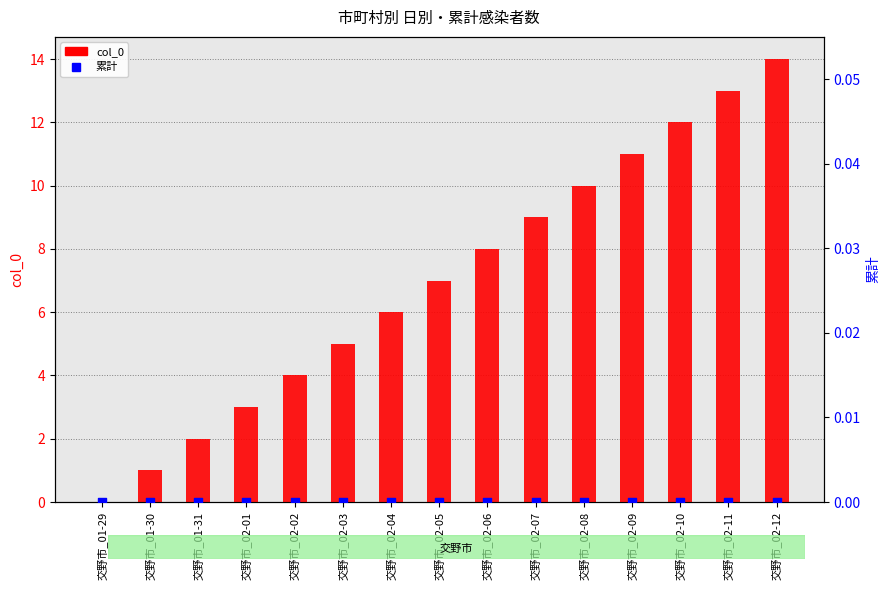

Which series has the largest total across all categories?

col_0